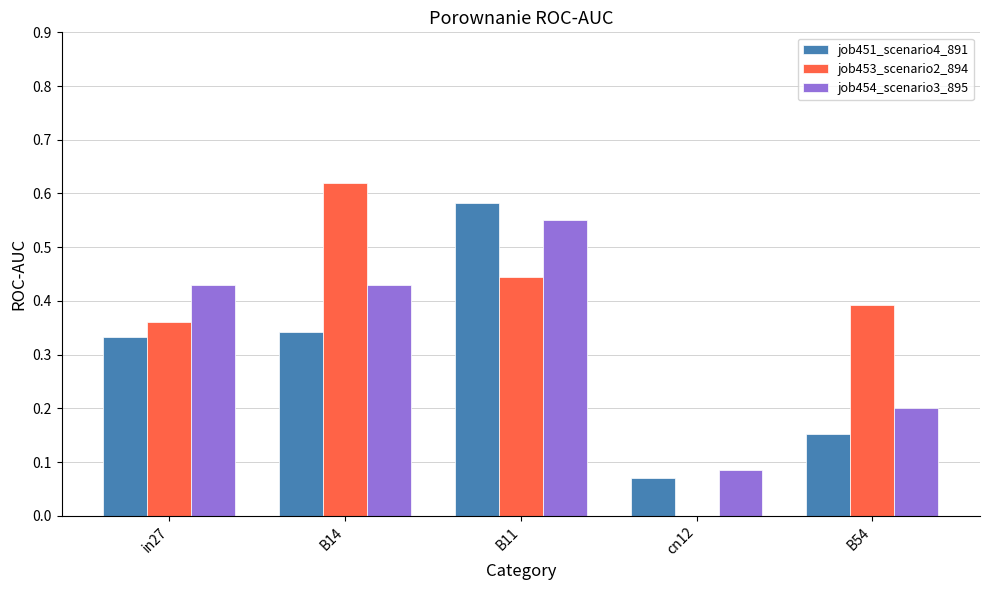

Which category has the highest value in the job451_scenario4_891 series?

B11